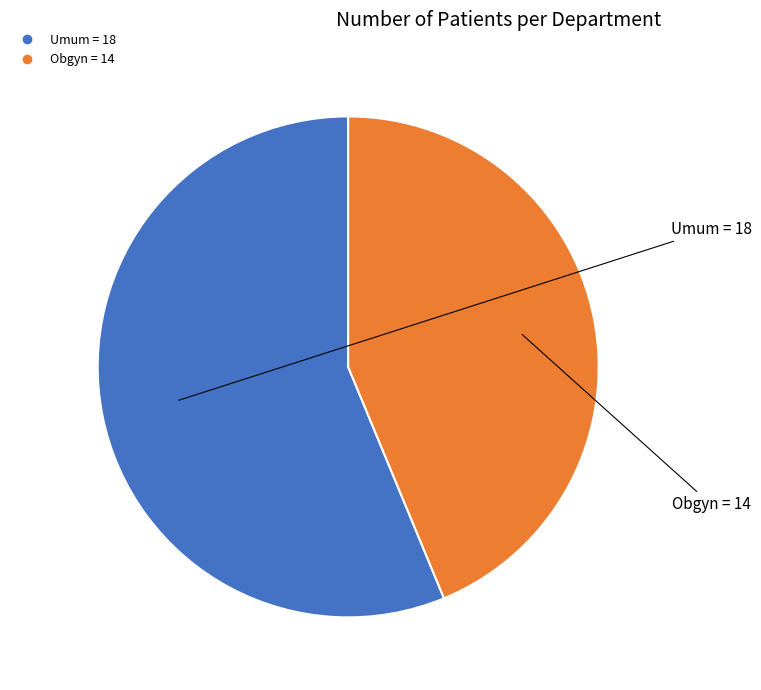

True or false: Obgyn accounts for 44% of the total.

True